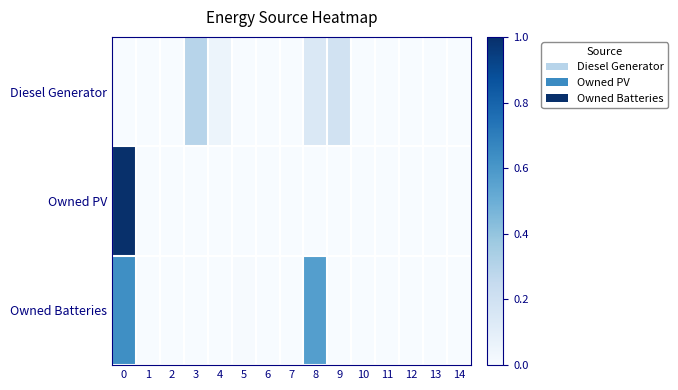

Which series has the largest total across all categories?

Owned Batteries